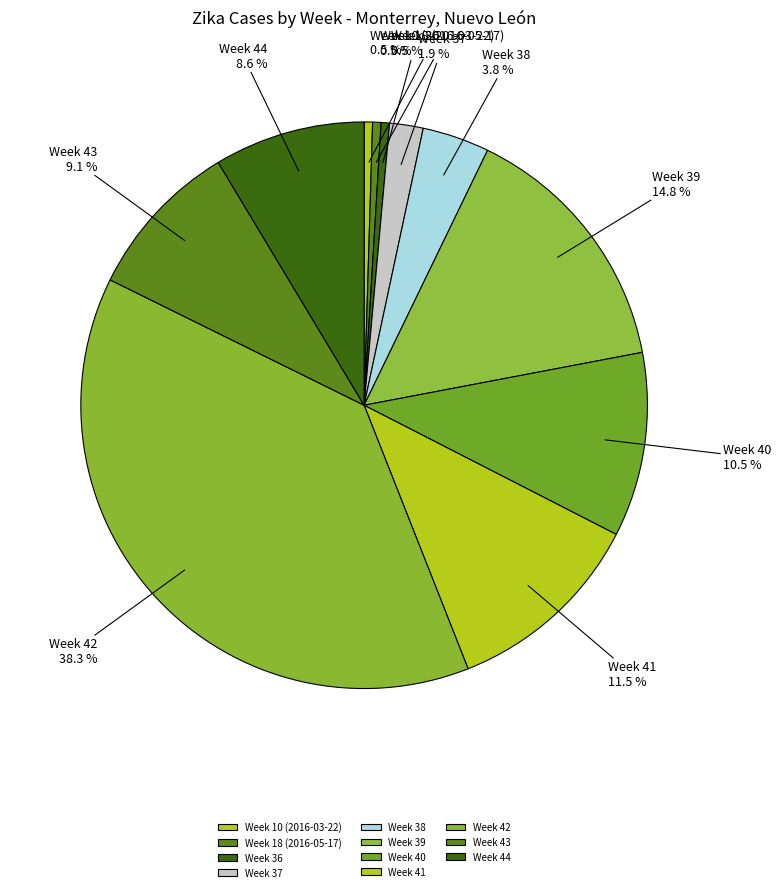

What is the ratio of the value at Week 40 to the value at Week 39?

0.7